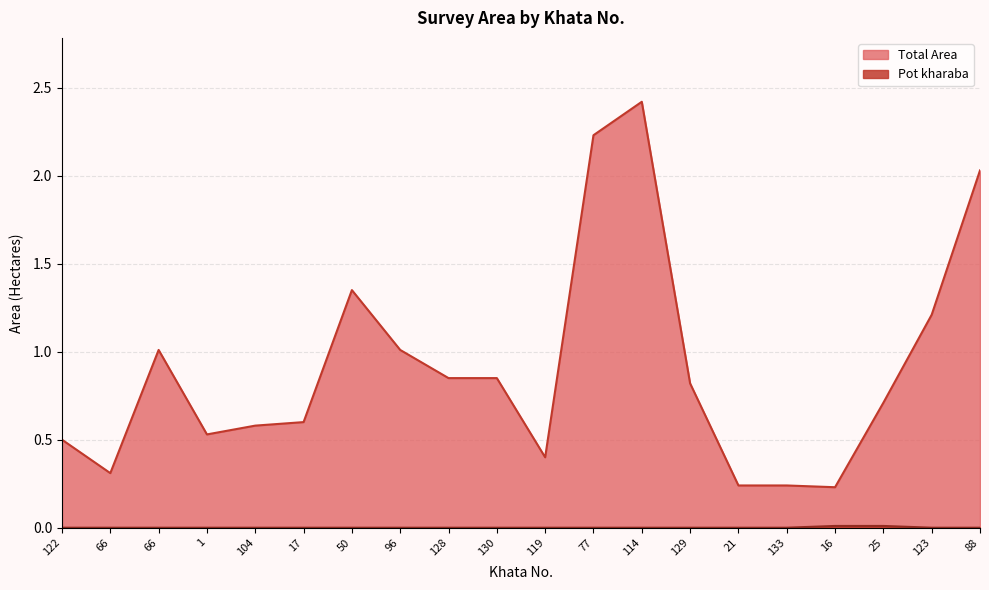

What is the value of the Total Area point at the 9th from the left?

0.8